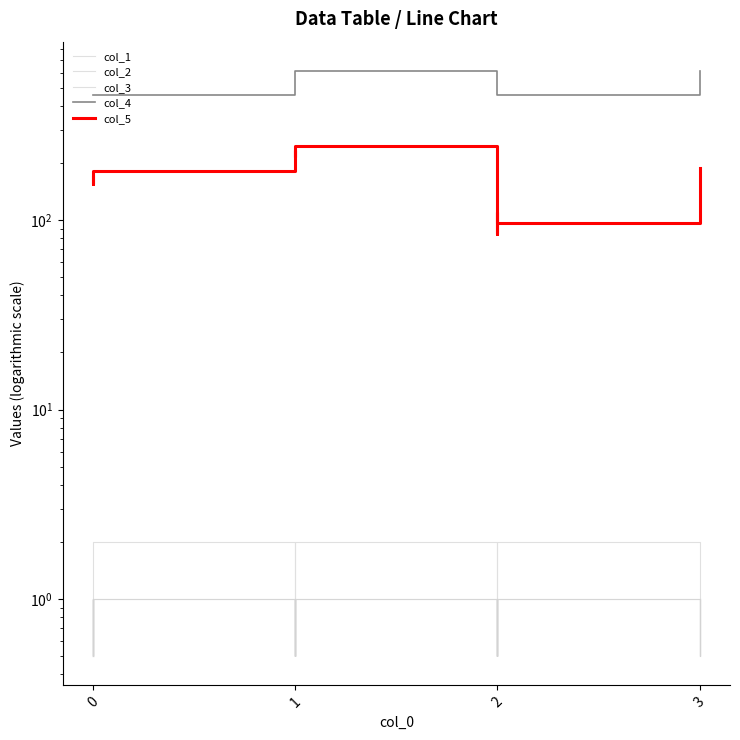

True or false: col_2 and col_4 cross at least once.

False